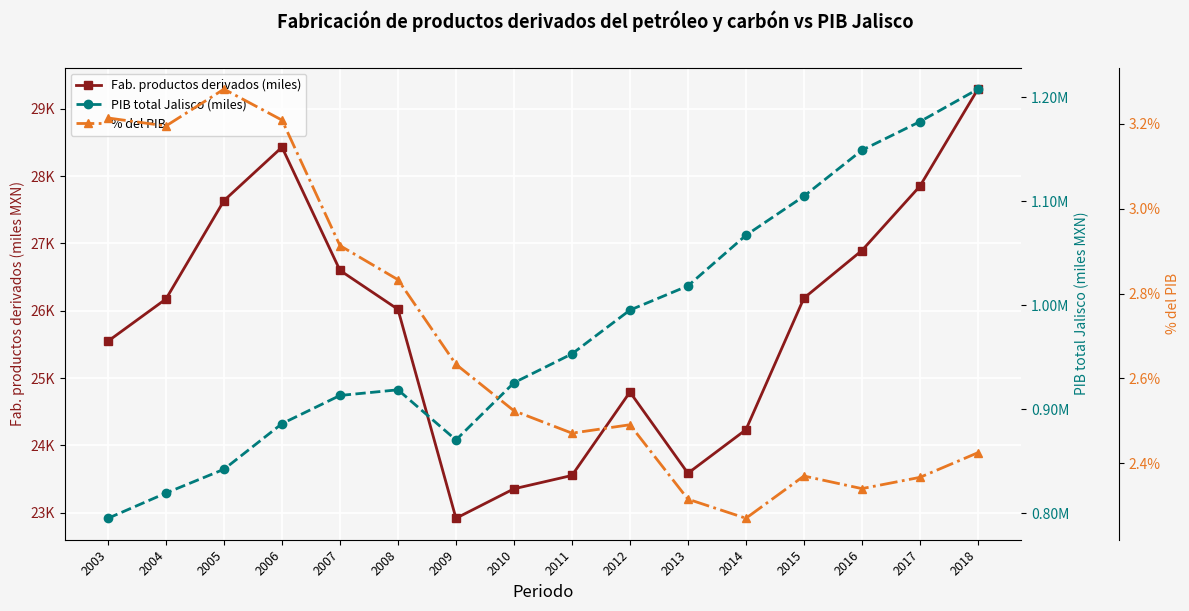

How many lines are shown in the chart?

3